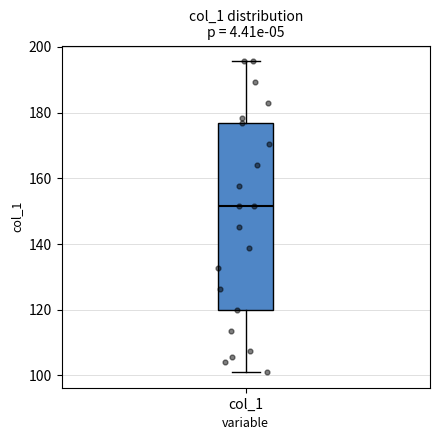

Where does the lower whisker of the box for col_1 end on the y-axis? The values are not printed on the chart, so give them approximately, as read against the axis.

102